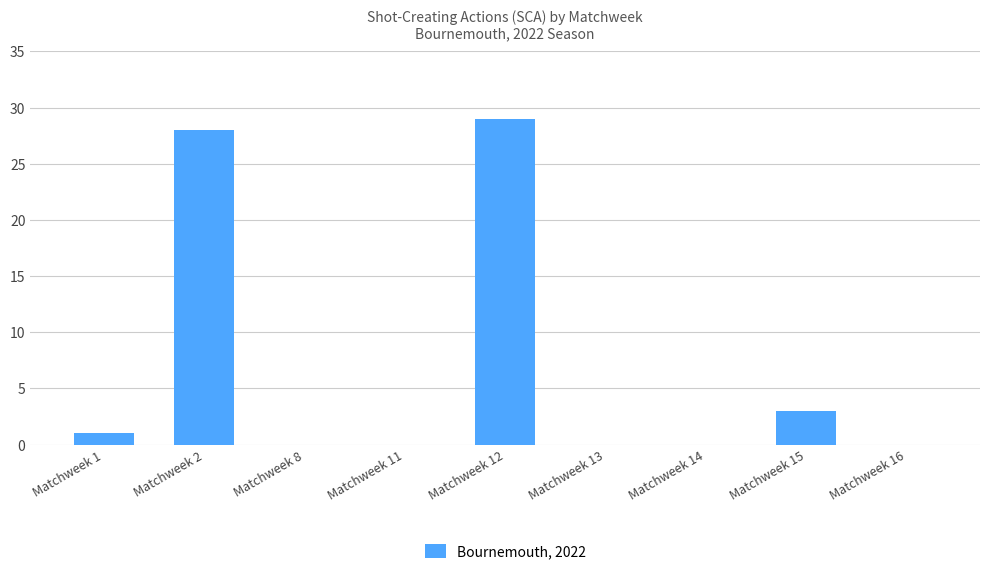

Which has a higher value, Matchweek 2 or Matchweek 15?

Matchweek 2